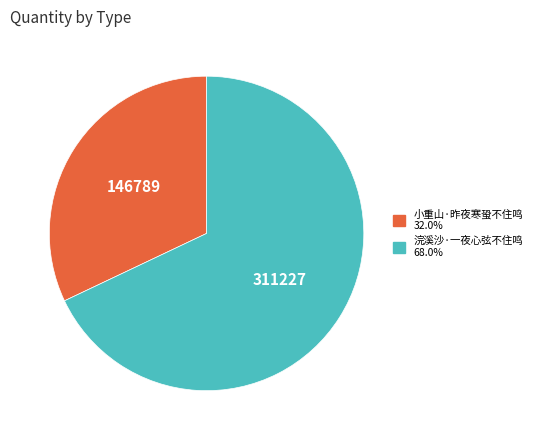

How many slices are in this pie chart?

2